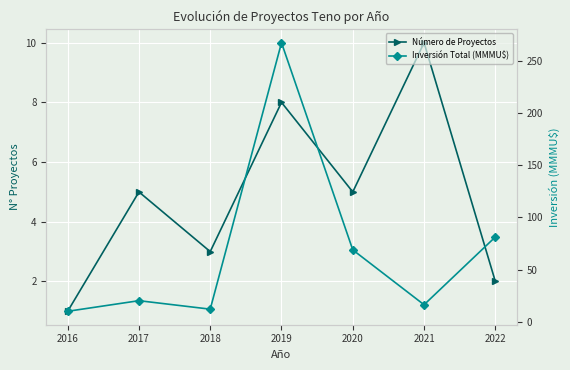

Which category has the lowest value across all series?

2016